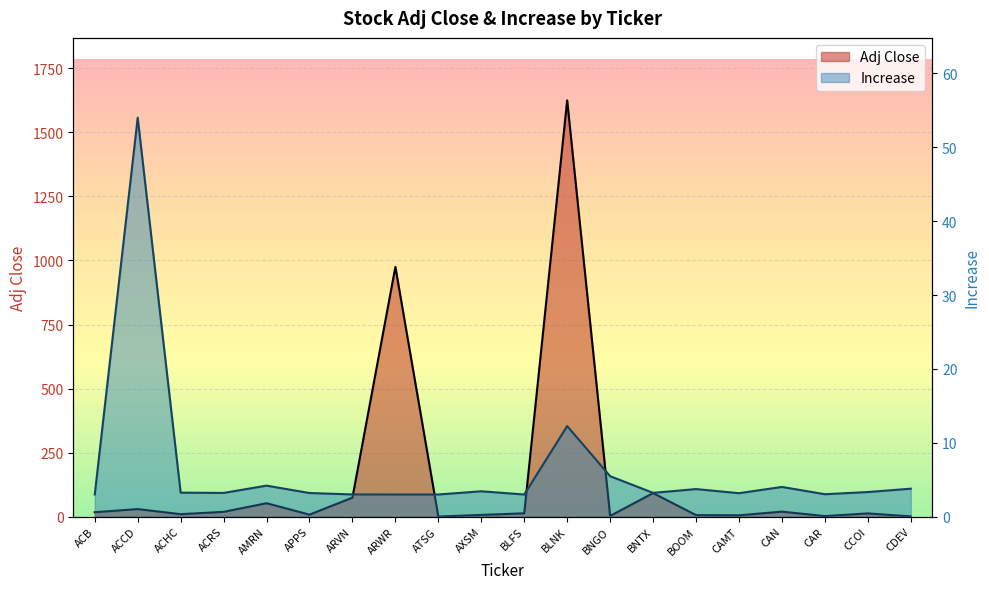

The Adj Close series shows 18.8 at ACRS. True or false?

True